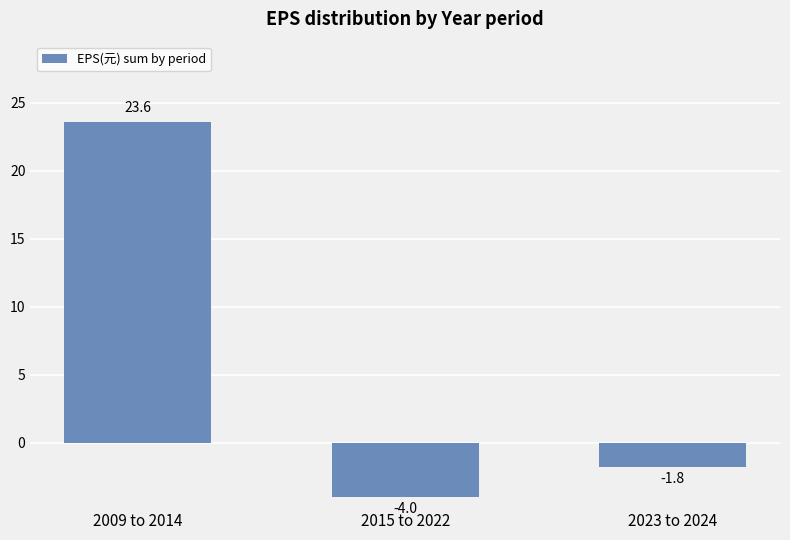

At which label does the data first exceed -1?

2009 to 2014